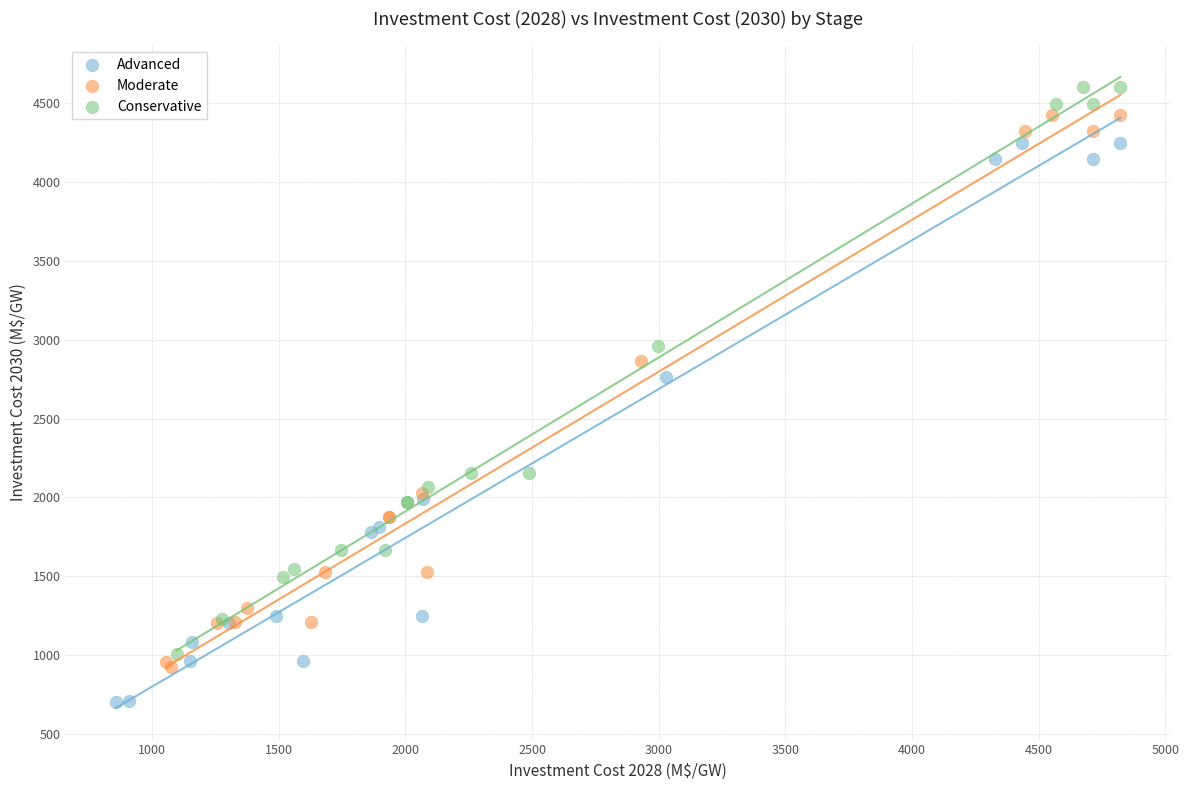

Which series contains the highest Y value?

Conservative